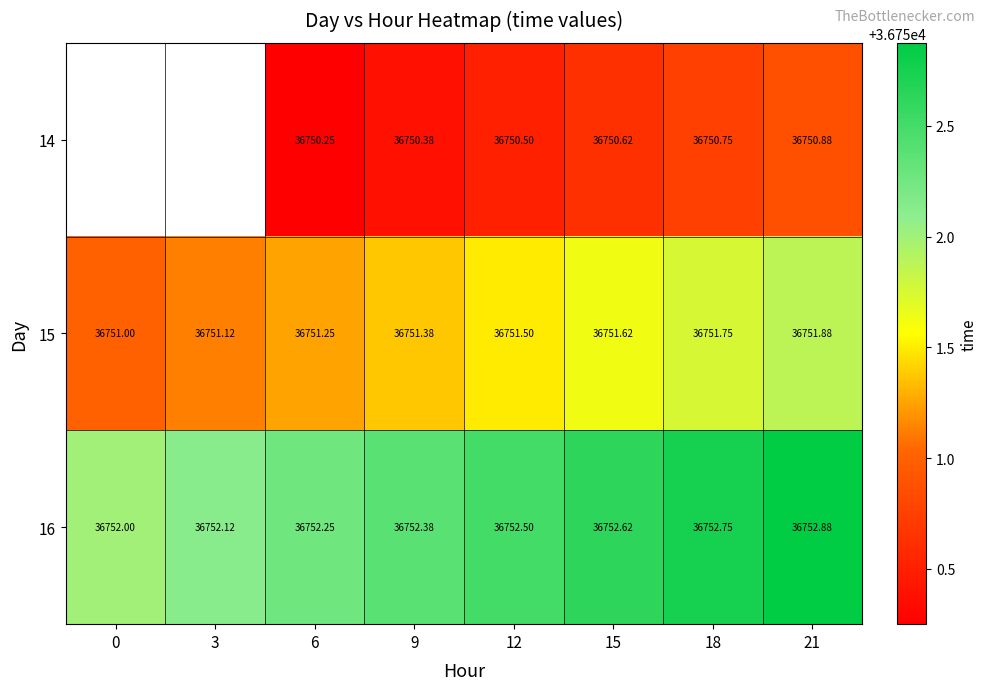

What is the greatest value displayed?

36752.9